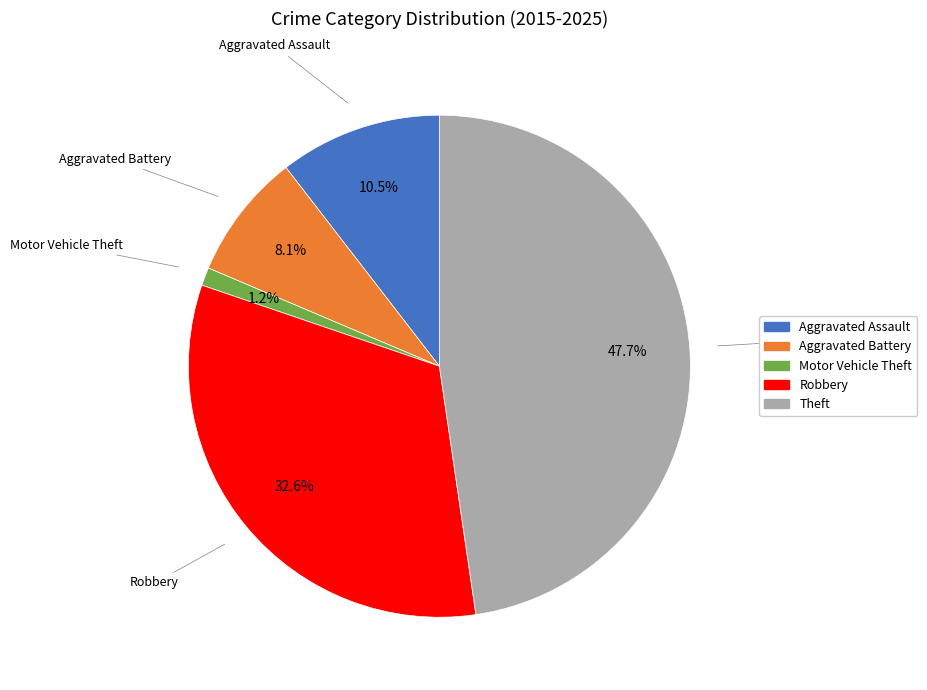

True or false: Aggravated Assault accounts for 1% of the total.

False